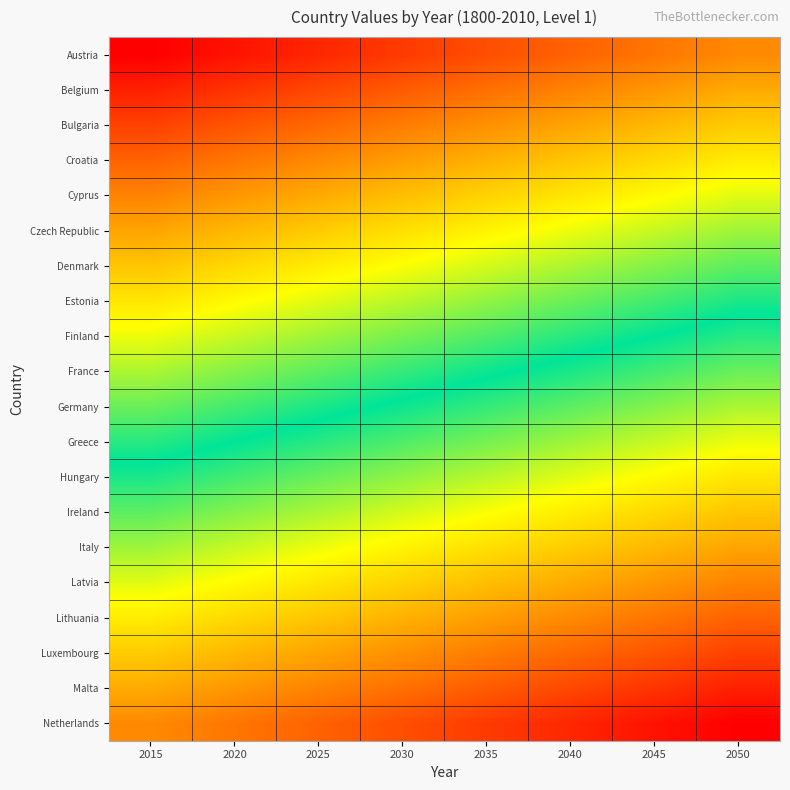

Reading right to left, what are all the values shown in this chart?

Austria: 2050=21	2045=18	2040=15	2035=12	2030=9	2025=6	2020=3	2015=0
Belgium: 2050=26	2045=23	2040=20	2035=17	2030=14	2025=11	2020=8	2015=5
Bulgaria: 2050=31	2045=28	2040=25	2035=22	2030=19	2025=16	2020=13	2015=10
Croatia: 2050=36	2045=33	2040=30	2035=27	2030=24	2025=21	2020=18	2015=15
Cyprus: 2050=41	2045=38	2040=35	2035=32	2030=29	2025=26	2020=23	2015=20
Czech Republic: 2050=46	2045=43	2040=40	2035=37	2030=34	2025=31	2020=28	2015=25
Denmark: 2050=51	2045=48	2040=45	2035=42	2030=39	2025=36	2020=33	2015=30
Estonia: 2050=56	2045=53	2040=50	2035=47	2030=44	2025=41	2020=38	2015=35
Finland: 2050=61	2045=58	2040=55	2035=52	2030=49	2025=46	2020=43	2015=40
France: 2050=66	2045=63	2040=60	2035=57	2030=54	2025=51	2020=48	2015=45
Germany: 2050=71	2045=68	2040=65	2035=62	2030=59	2025=56	2020=53	2015=50
Greece: 2050=76	2045=73	2040=70	2035=67	2030=64	2025=61	2020=58	2015=55
Hungary: 2050=81	2045=78	2040=75	2035=72	2030=69	2025=66	2020=63	2015=60
Ireland: 2050=86	2045=83	2040=80	2035=77	2030=74	2025=71	2020=68	2015=65
Italy: 2050=91	2045=88	2040=85	2035=82	2030=79	2025=76	2020=73	2015=70
Latvia: 2050=96	2045=93	2040=90	2035=87	2030=84	2025=81	2020=78	2015=75
Lithuania: 2050=101	2045=98	2040=95	2035=92	2030=89	2025=86	2020=83	2015=80
Luxembourg: 2050=106	2045=103	2040=100	2035=97	2030=94	2025=91	2020=88	2015=85
Malta: 2050=111	2045=108	2040=105	2035=102	2030=99	2025=96	2020=93	2015=90
Netherlands: 2050=116	2045=113	2040=110	2035=107	2030=104	2025=101	2020=98	2015=95